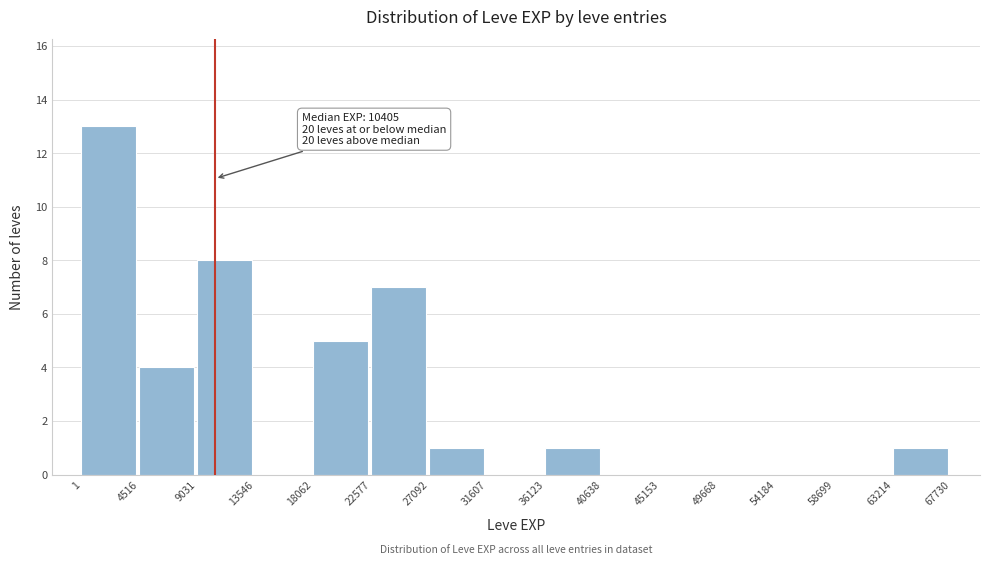

Over which range of the x-axis is the bar tallest?

1 to 4516